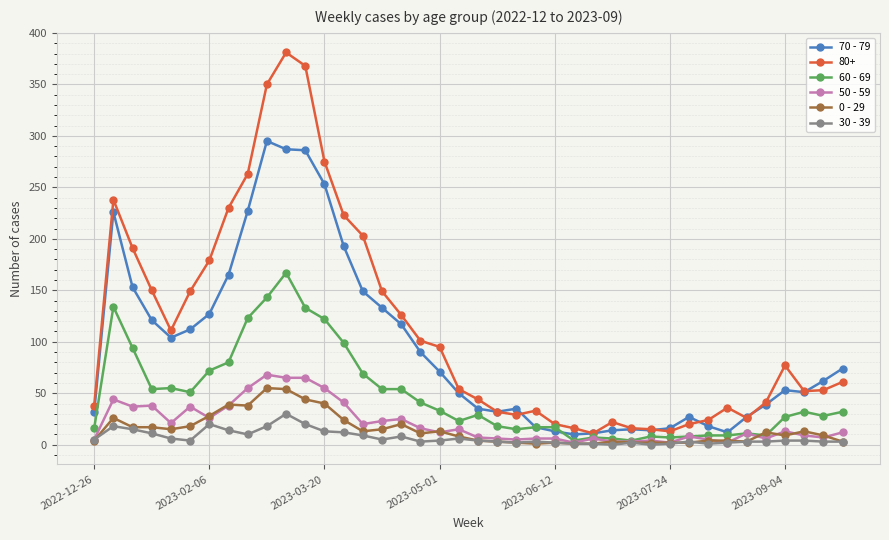

How many categories are shown in the chart?

40